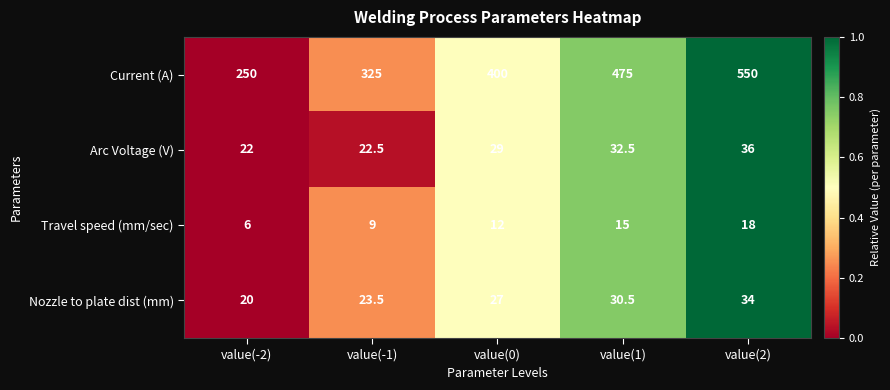

The value of Nozzle to plate dist (mm) at value(2) is 13.8. True or false?

False